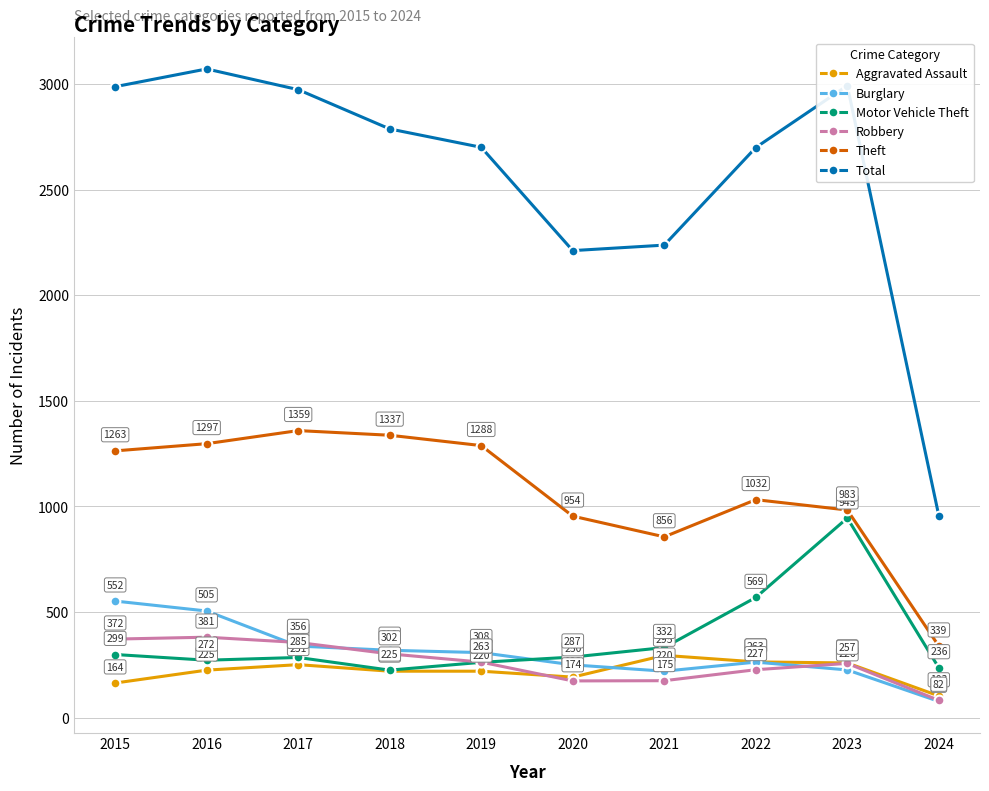

What is the approximate value of Robbery at 2024, to the nearest 10?

80